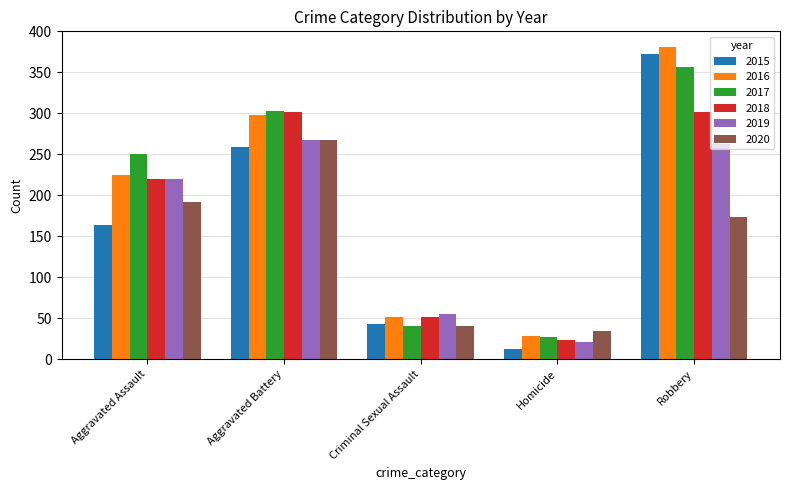

Is the value of 2019 at Robbery greater than the value of 2017 at Homicide?

Yes